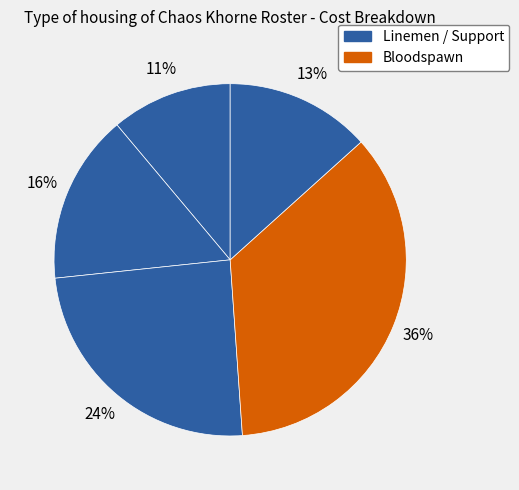

What is the largest slice in the pie chart?

Bloodspawn